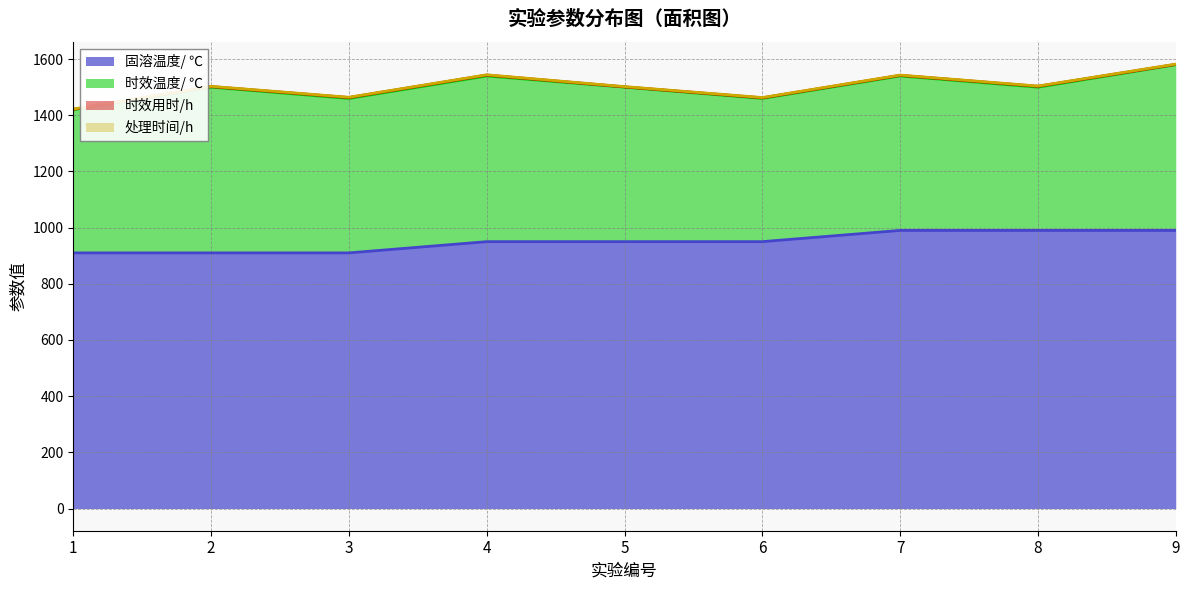

True or false: 处理时间/h has a value of 1 at 4.

True